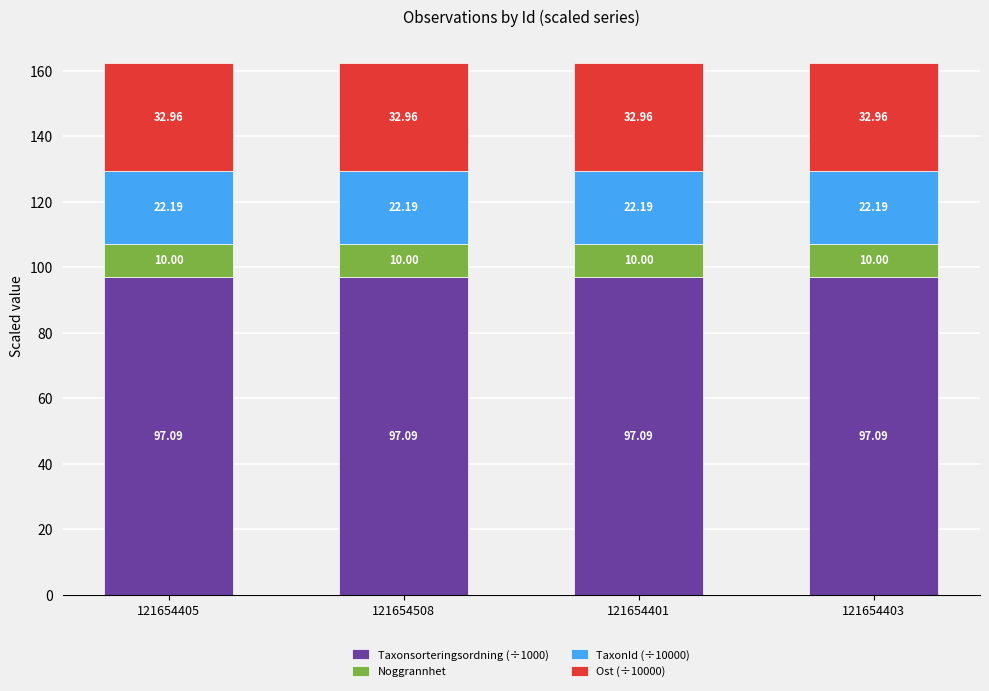

What is the total value across all series at 121654508?

162.3